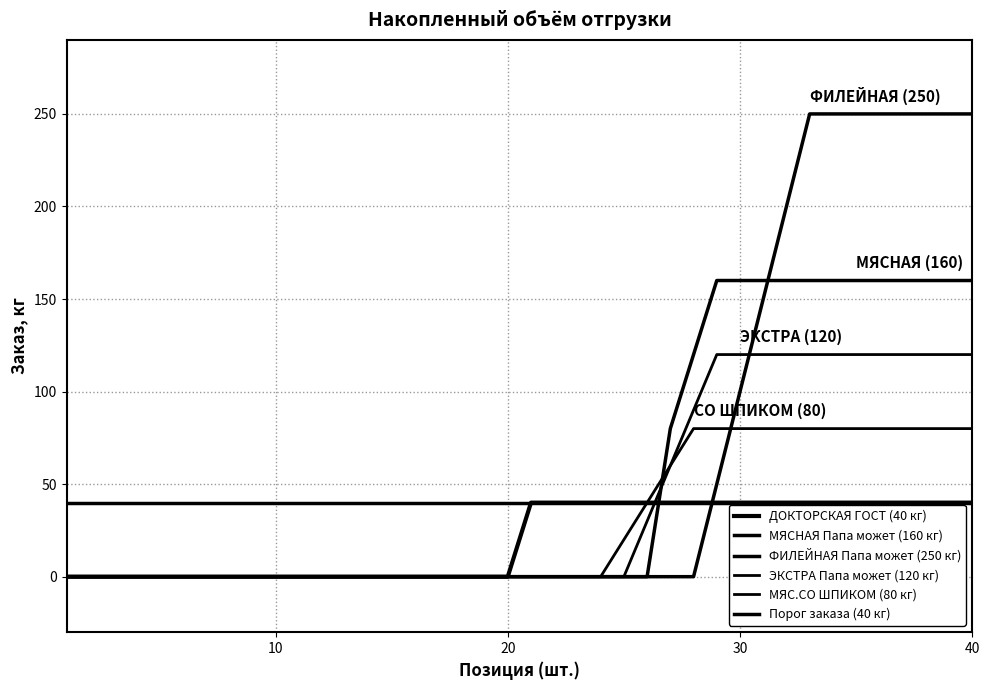

What is the average value of the ДОКТОРСКАЯ ГОСТ (40 кг) series?

20